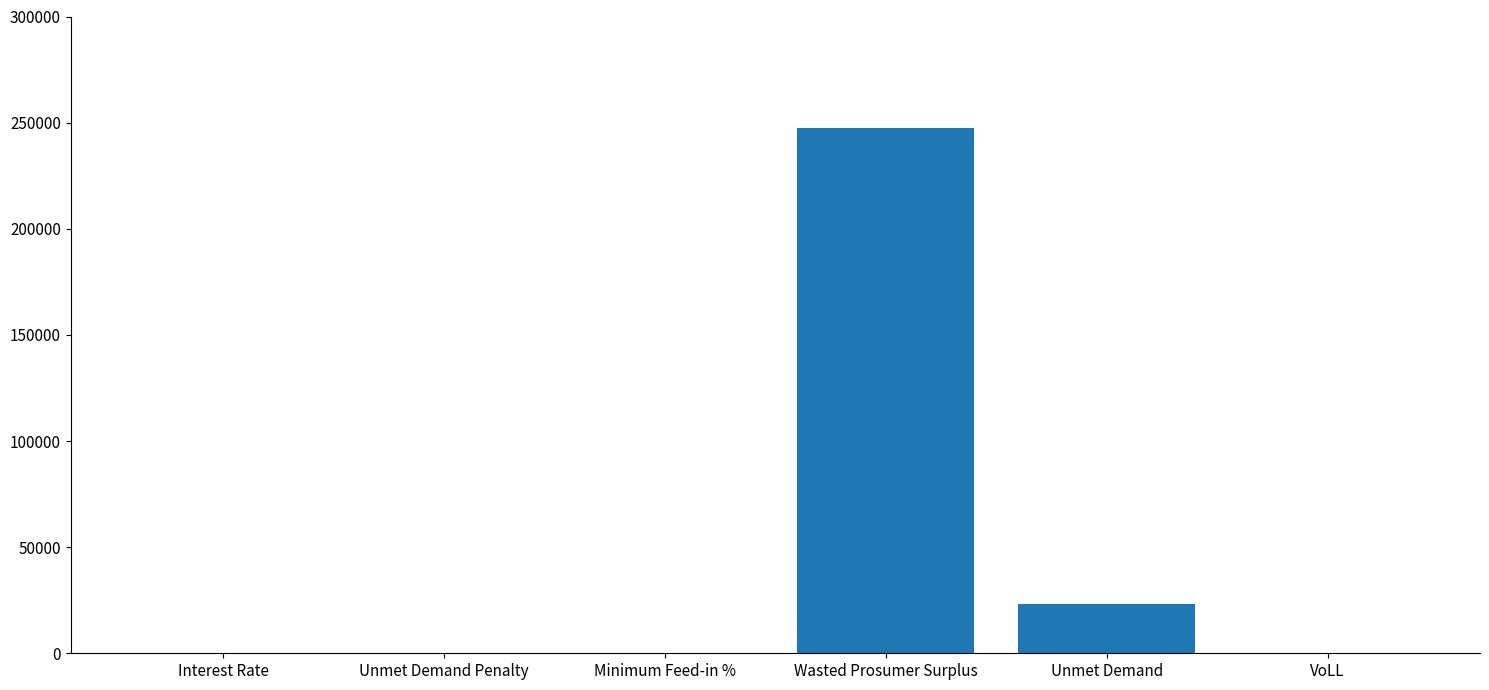

What value does the data have at Wasted Prosumer Surplus?

247351.9